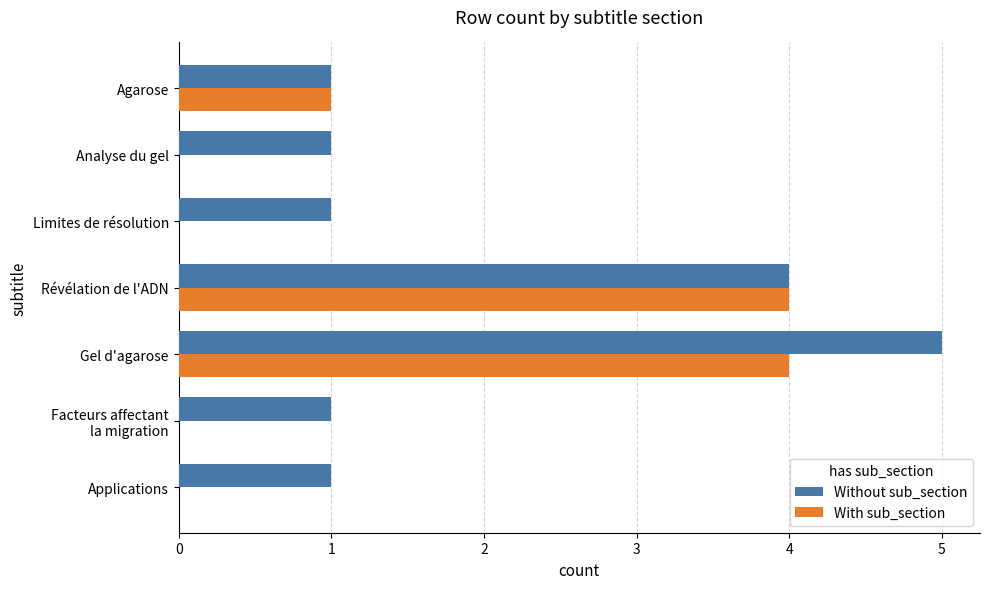

Which series changed the most between Révélation de l'ADN and Limites de résolution?

With sub_section